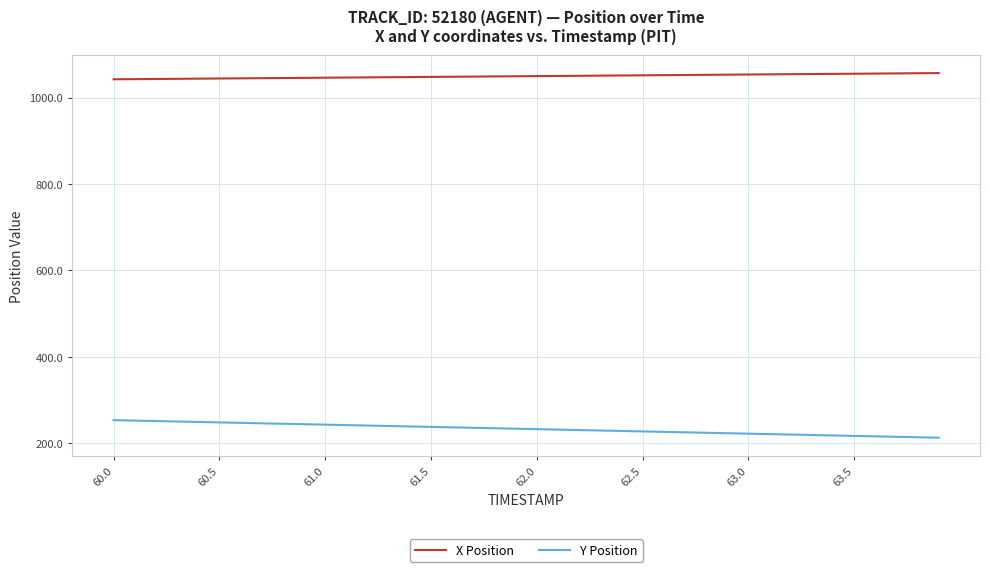

At how many categories does at least one series exceed 875?

40